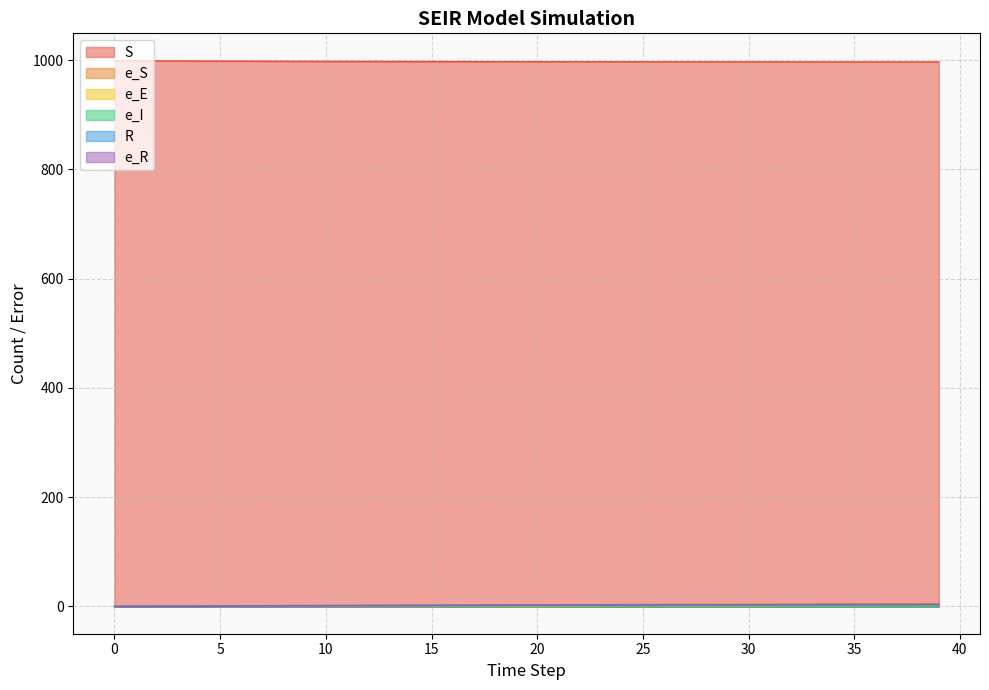

Reading left to right, extract all data points from this chart.

S: 999.0	998.7	998.5	998.3	998.2	998.1	998.0	997.9	997.8	997.7	997.6	997.6	997.5	997.4	997.4	997.3	997.2	997.2	997.2	997.1	997.1	997.0	997.0	997.0	996.9	996.9	996.8	996.8	996.8	996.8	996.8	996.7	996.7	996.7	996.7	996.7	996.7	996.7	996.6	996.6
e_S: 0.0	0.5	0.7	0.9	1.0	1.0	1.1	1.2	1.5	1.6	1.7	1.8	2.0	2.0	2.2	2.3	2.5	2.6	2.7	2.8	2.9	3.0	3.1	3.2	3.3	3.5	3.5	3.6	3.7	3.8	3.8	3.9	4.0	4.0	4.0	4.1	4.1	4.1	4.2	4.2
e_E: 0.0	0.5	0.7	0.6	0.6	0.5	0.4	0.5	0.7	0.7	0.5	0.4	0.5	0.5	0.4	0.4	0.5	0.5	0.4	0.3	0.3	0.4	0.3	0.3	0.4	0.4	0.3	0.3	0.3	0.3	0.2	0.2	0.3	0.3	0.2	0.2	0.2	0.2	0.2	0.2
e_I: 0.0	0.4	0.5	0.8	0.9	0.9	0.9	0.8	0.8	0.9	0.9	0.9	0.8	0.8	0.8	0.8	0.7	0.7	0.8	0.9	0.8	0.8	0.8	0.8	0.6	0.6	0.6	0.7	0.6	0.6	0.6	0.6	0.4	0.4	0.4	0.4	0.4	0.3	0.4	0.4
R: 0.0	0.2	0.4	0.5	0.7	0.9	1.1	1.3	1.5	1.6	1.7	1.9	2.0	2.1	2.2	2.3	2.4	2.4	2.5	2.5	2.6	2.6	2.7	2.8	2.8	2.9	2.9	3.0	3.0	3.0	3.1	3.1	3.2	3.2	3.2	3.2	3.2	3.3	3.3	3.3
e_R: 0.0	0.4	0.5	0.5	0.5	0.6	0.7	0.7	0.8	0.8	0.9	1.1	1.2	1.3	1.5	1.5	1.7	1.8	2.0	2.1	2.2	2.3	2.4	2.5	2.7	2.8	2.9	3.0	3.1	3.2	3.3	3.4	3.6	3.6	3.7	3.8	3.8	3.9	3.9	3.9